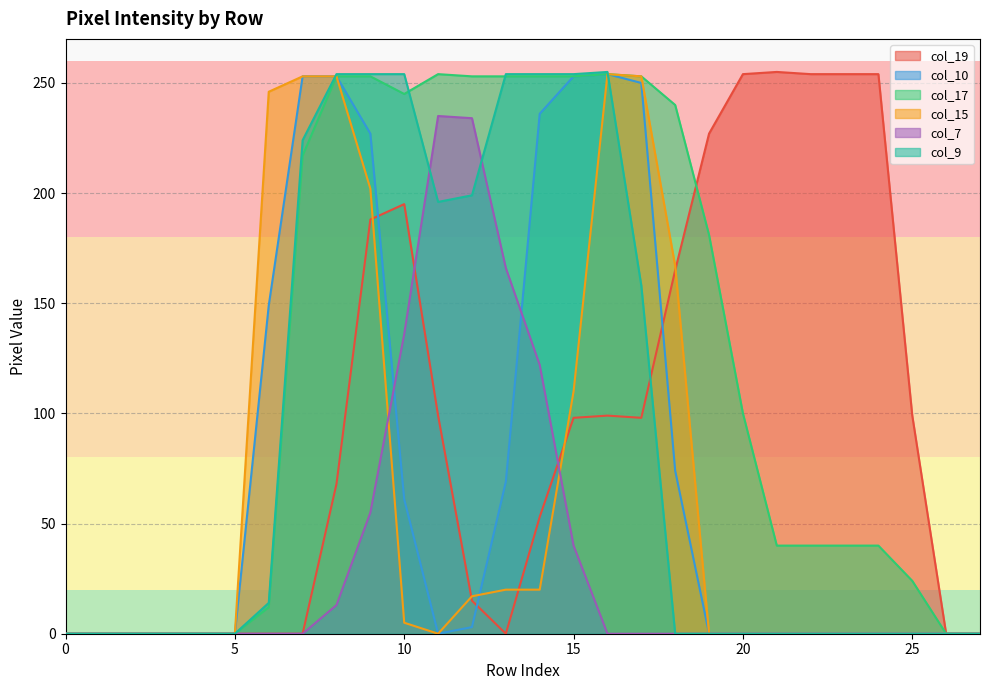

Reading left to right, transcribe all the data shown in this chart.

col_19: 0	0	0	0	0	0	0	0	68	188	195	99	15	0	53	98	99	98	165	227	254	255	254	254	254	99	0	0
col_10: 0	0	0	0	0	0	149	253	253	227	61	0	3	69	236	253	254	250	74	0	0	0	0	0	0	0	0	0
col_17: 0	0	0	0	0	0	12	217	253	253	245	254	253	253	253	253	254	253	240	181	100	40	40	40	40	24	0	0
col_15: 0	0	0	0	0	0	246	253	253	202	5	0	17	20	20	110	254	253	167	0	0	0	0	0	0	0	0	0
col_7: 0	0	0	0	0	0	0	0	13	55	136	235	234	166	122	40	0	0	0	0	0	0	0	0	0	0	0	0
col_9: 0	0	0	0	0	0	14	224	254	254	254	196	199	254	254	254	255	158	0	0	0	0	0	0	0	0	0	0